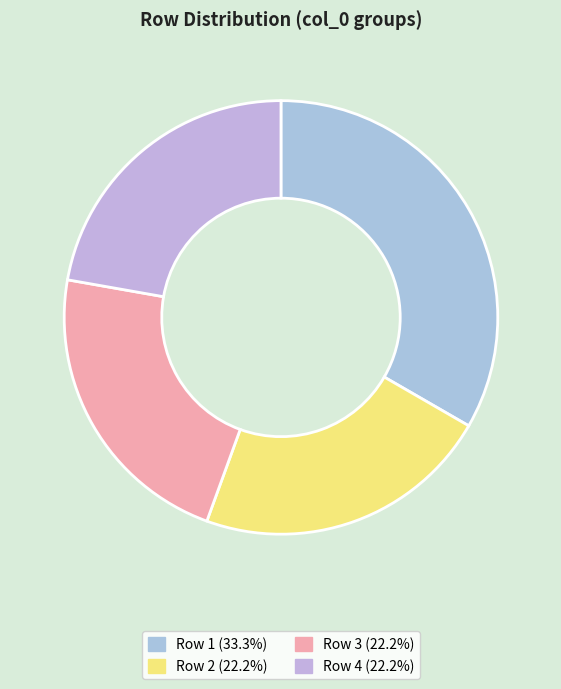

How many segments does this pie chart have?

4